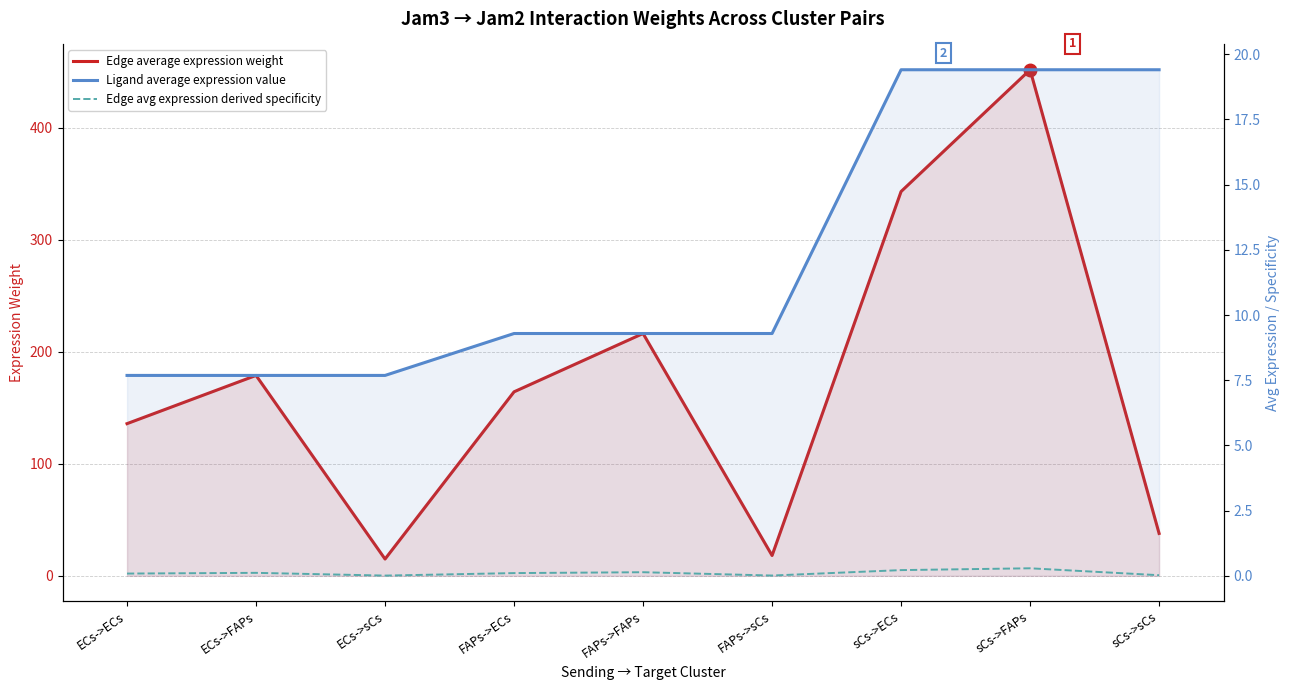

True or false: Edge avg expression derived specificity has a value of 0.0 at ECs->ECs.

False